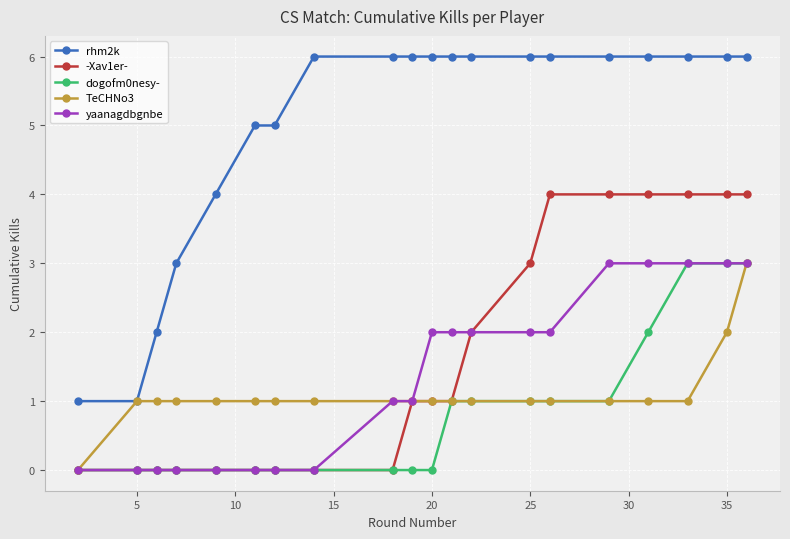

Which series has the largest range (max minus min)?

rhm2k